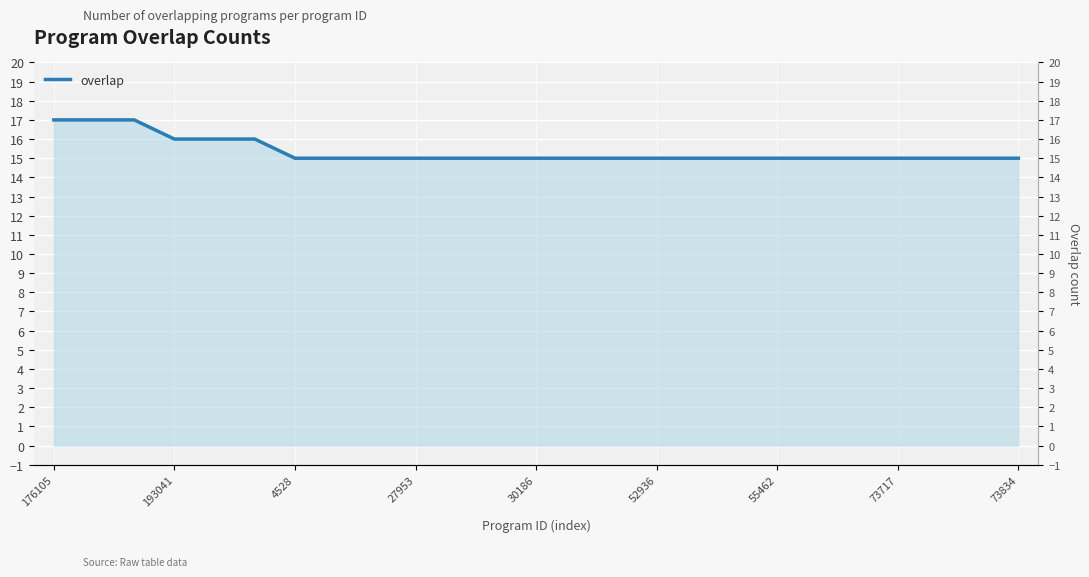

Reading right to left, extract all data points from this chart.

15	15	15	15	15	15	15	15	15	15	15	15	15	15	15	15	15	15	15	16	16	16	17	17	17